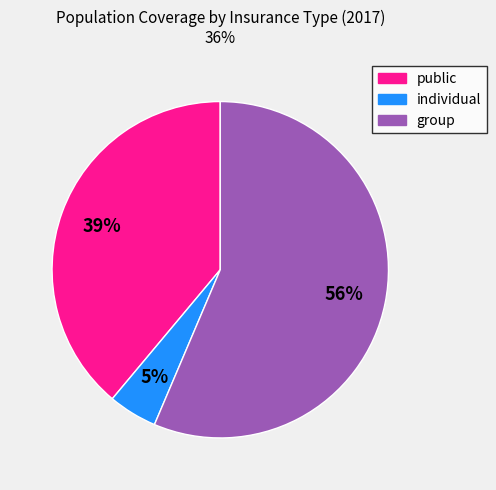

How many slices are in this pie chart?

3